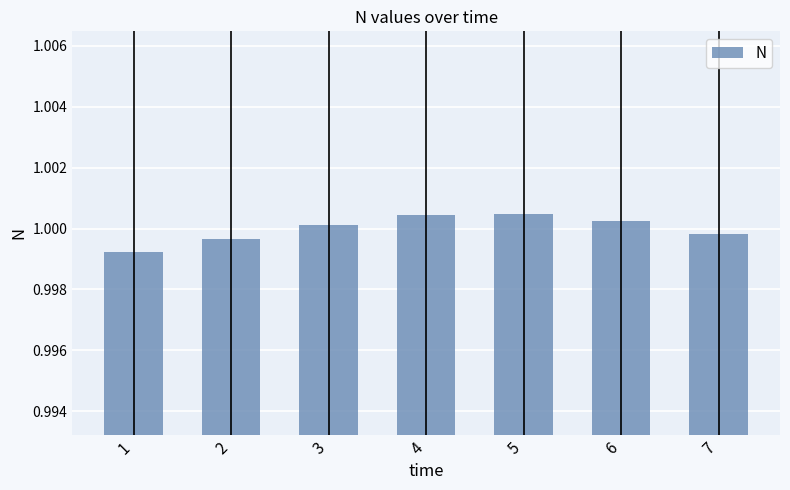

How many data points are above 1?

4